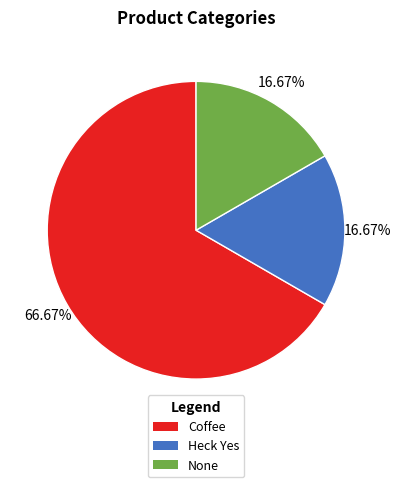

How many slices are in this pie chart?

3